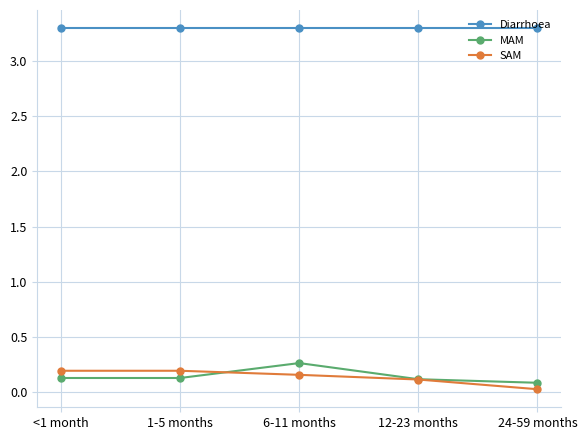

What is the spread (max minus min) of values at 24-59 months?

3.3